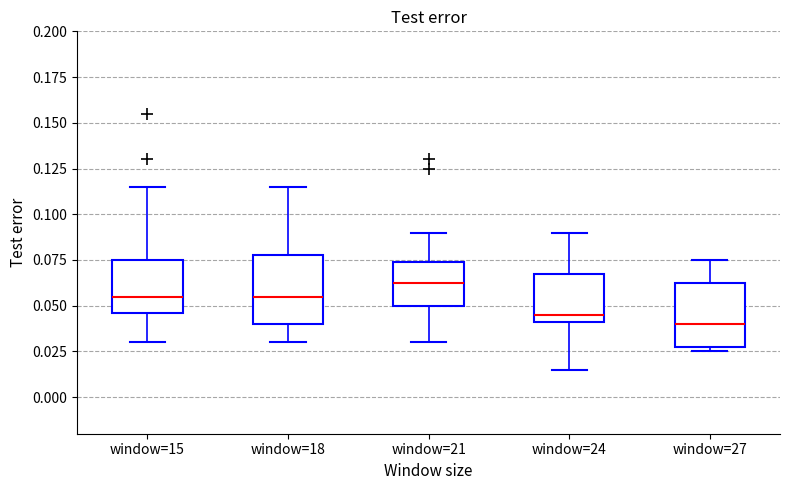

Reading left to right, transcribe this box plot: for each box, give where its median line is, the range the box spans, and where its two whiskers end, as read against the y-axis. The values are not printed on the chart, so give them approximately, as read against the axis.

window=15: median 0.055, box 0.045 to 0.075, whiskers 0.030 to 0.115
window=18: median 0.055, box 0.040 to 0.080, whiskers 0.030 to 0.115
window=21: median 0.065, box 0.050 to 0.075, whiskers 0.030 to 0.090
window=24: median 0.045, box 0.040 to 0.070, whiskers 0.015 to 0.090
window=27: median 0.040, box 0.030 to 0.065, whiskers 0.025 to 0.075